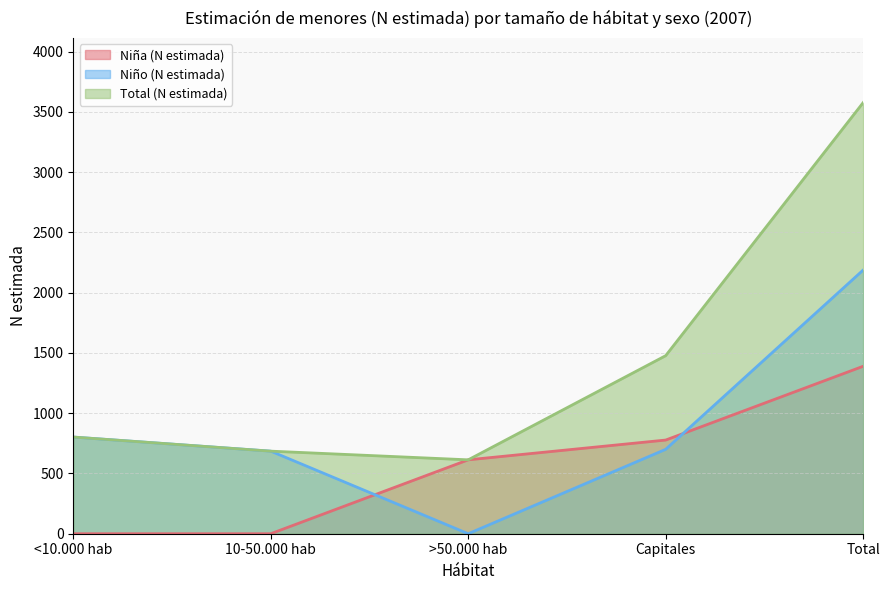

What are all the series names shown in the legend?

Niña (N estimada), Niño (N estimada), Total (N estimada)